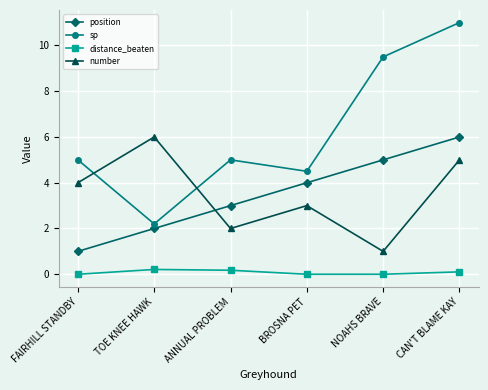

What is the sum of the sp values at BROSNA PET and TOE KNEE HAWK?

6.7